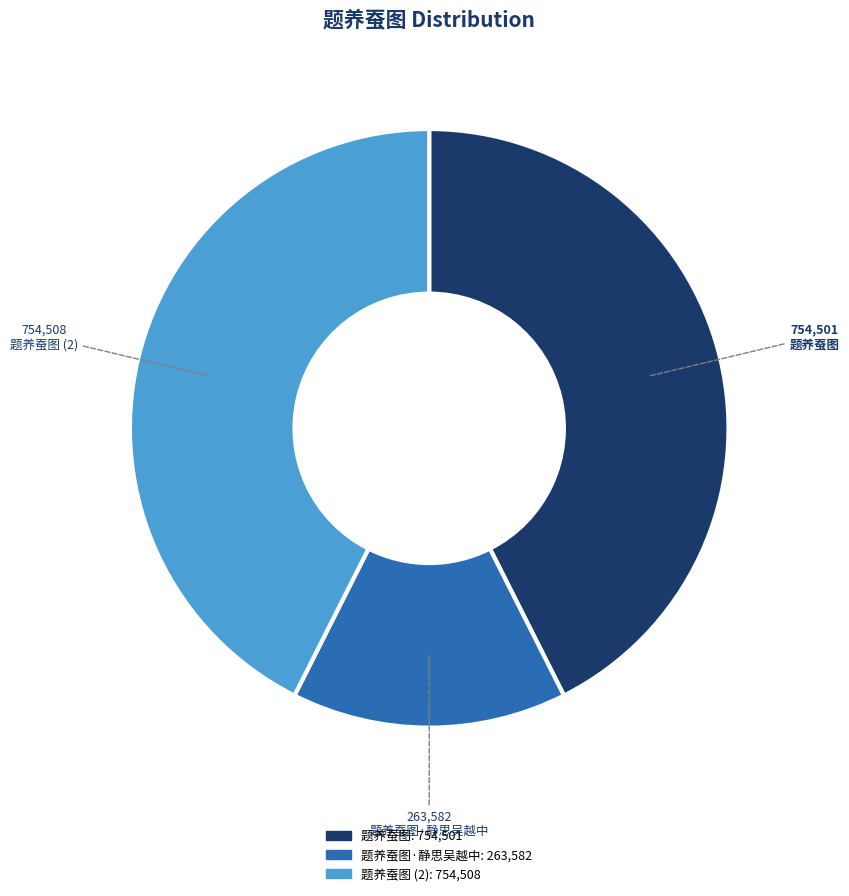

What is the smallest slice in the pie chart?

题养蚕图·静思吴越中